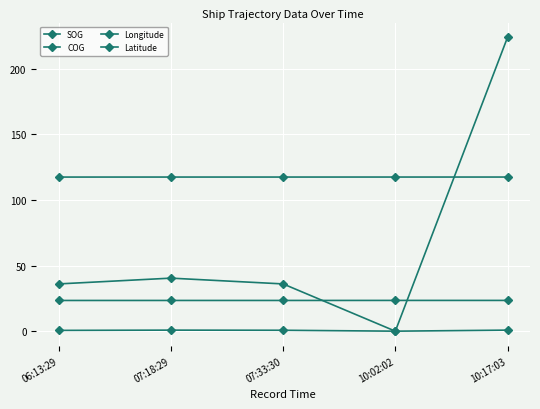

True or false: SOG and Longitude cross at least once.

False